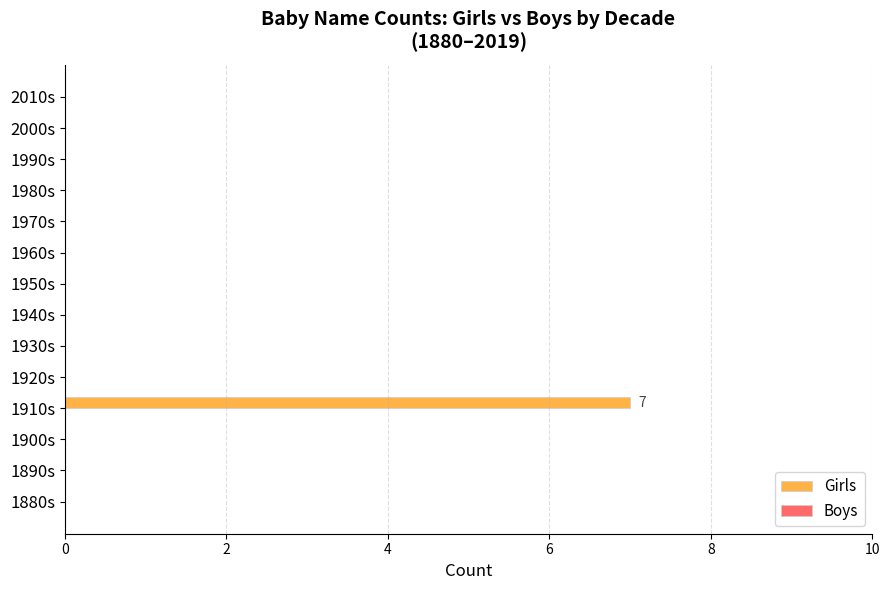

Is it true that the value at 1990s is 5?

False